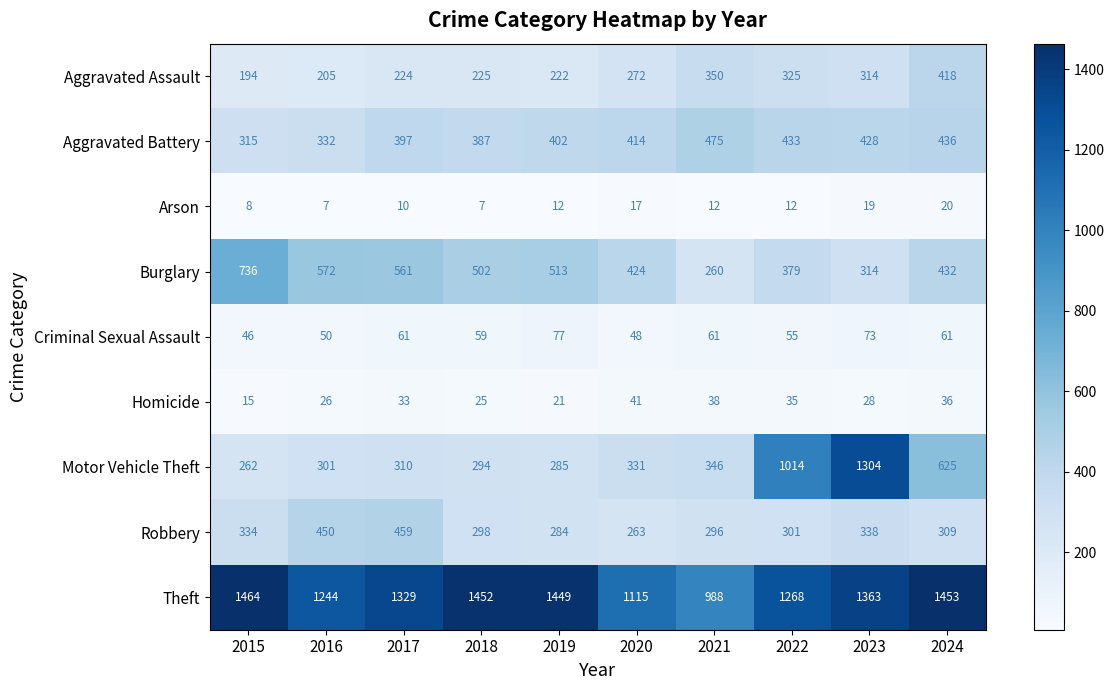

What is the total value across all series at 2021?

2826